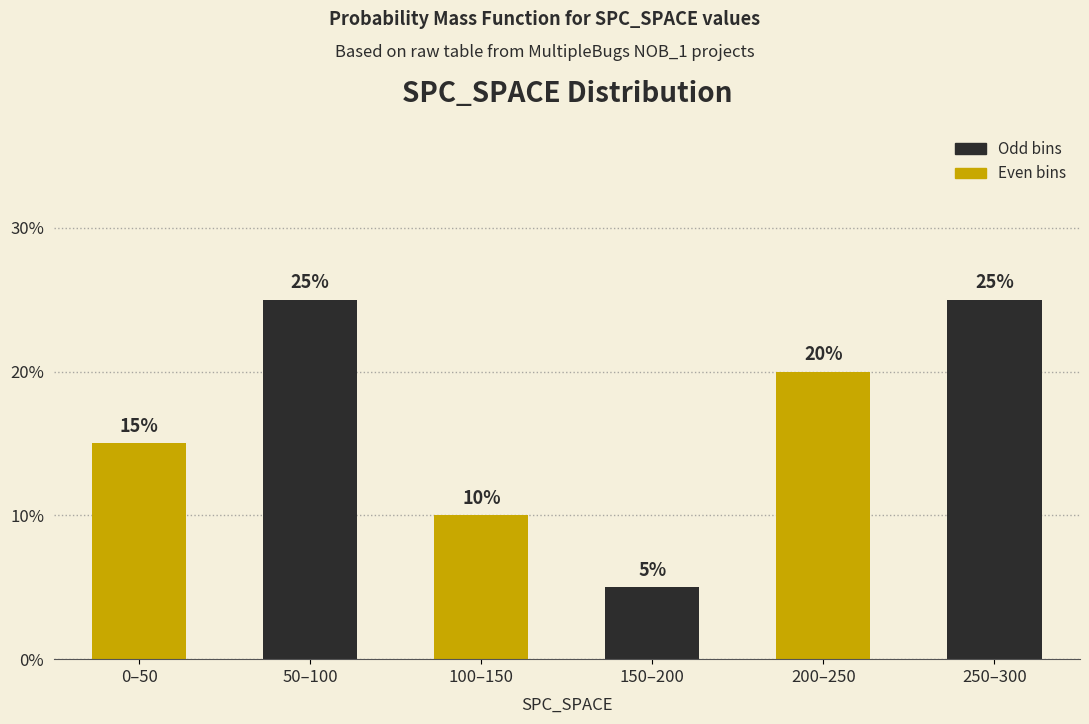

Reading left to right, list all the values displayed in this chart.

15	25	10	5	20	25